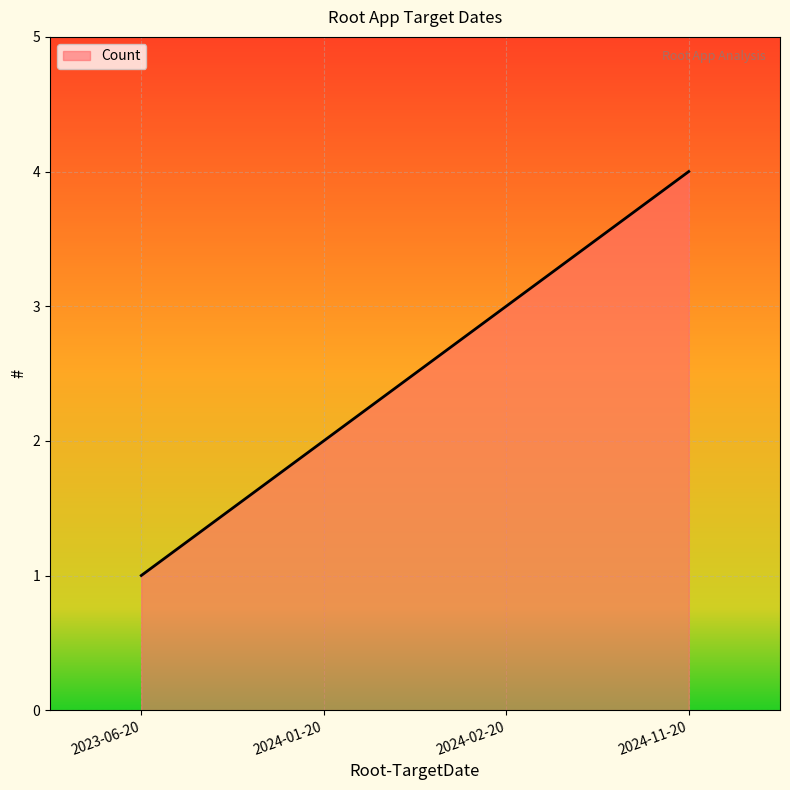

What is the maximum value shown in the chart?

4